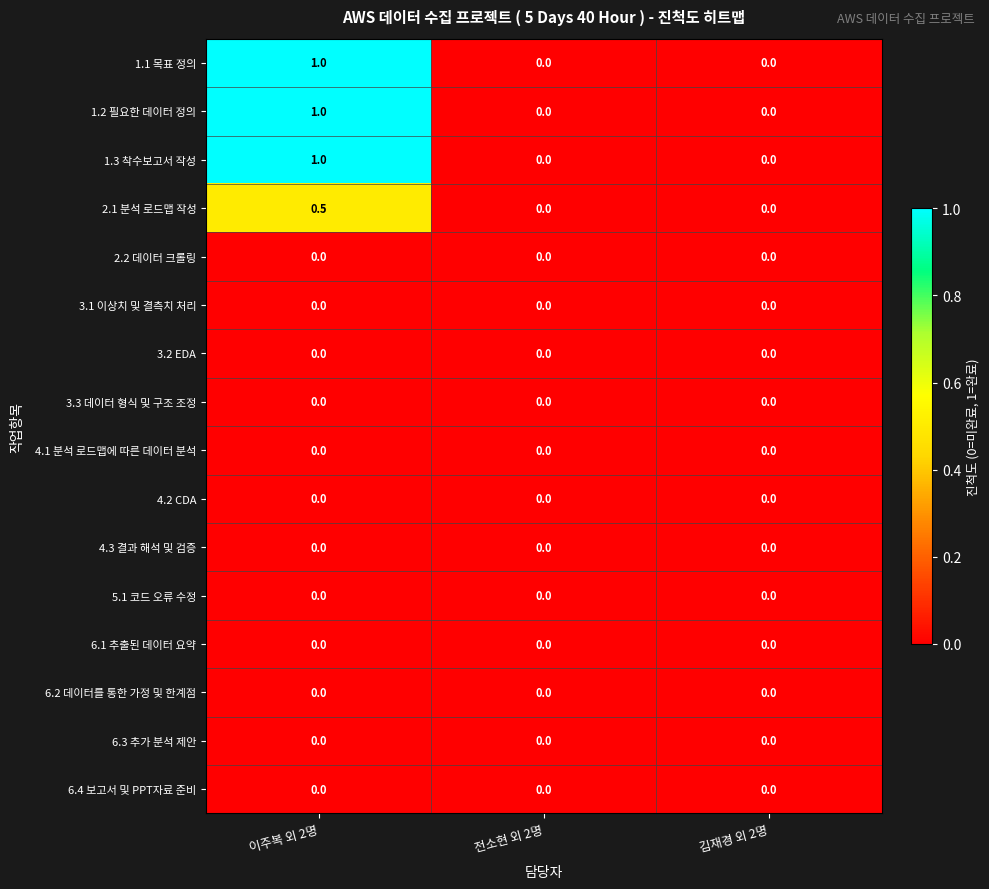

Is it true that 4.1 분석 로드맵에 따른 데이터 분석 equals 0.0 at 김재경 외 2명?

True